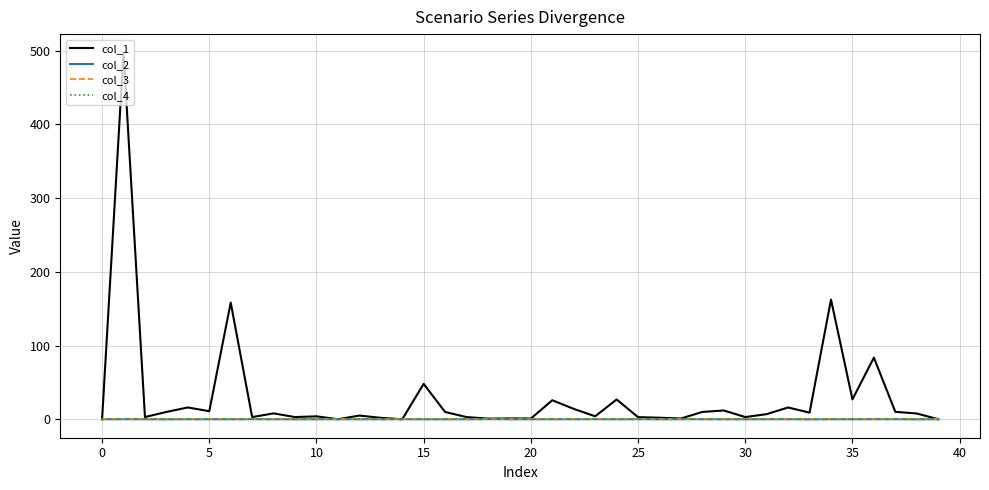

Does the chart display data point markers on the line(s)?

No